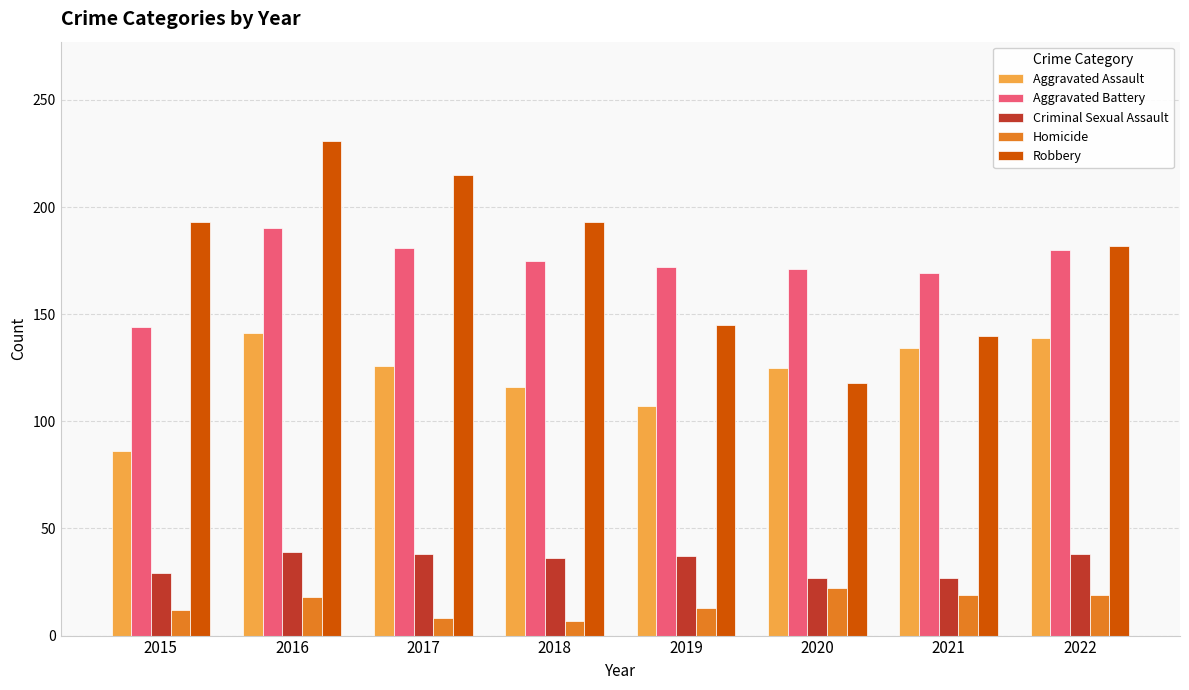

What is the value of the Aggravated Battery bar at the 8th from the left?

180